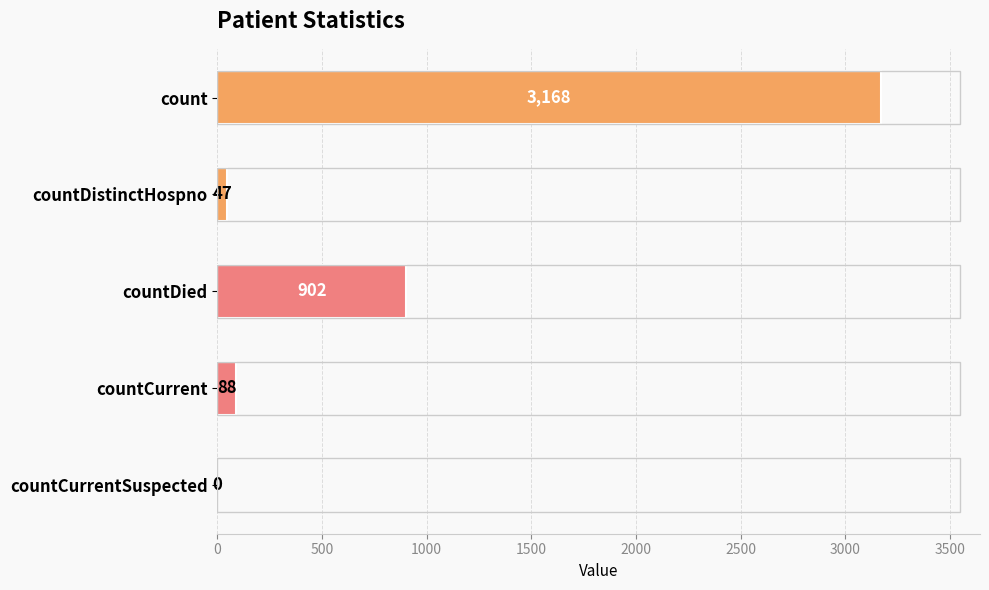

What is the sum of the values at countCurrent and count?

3256